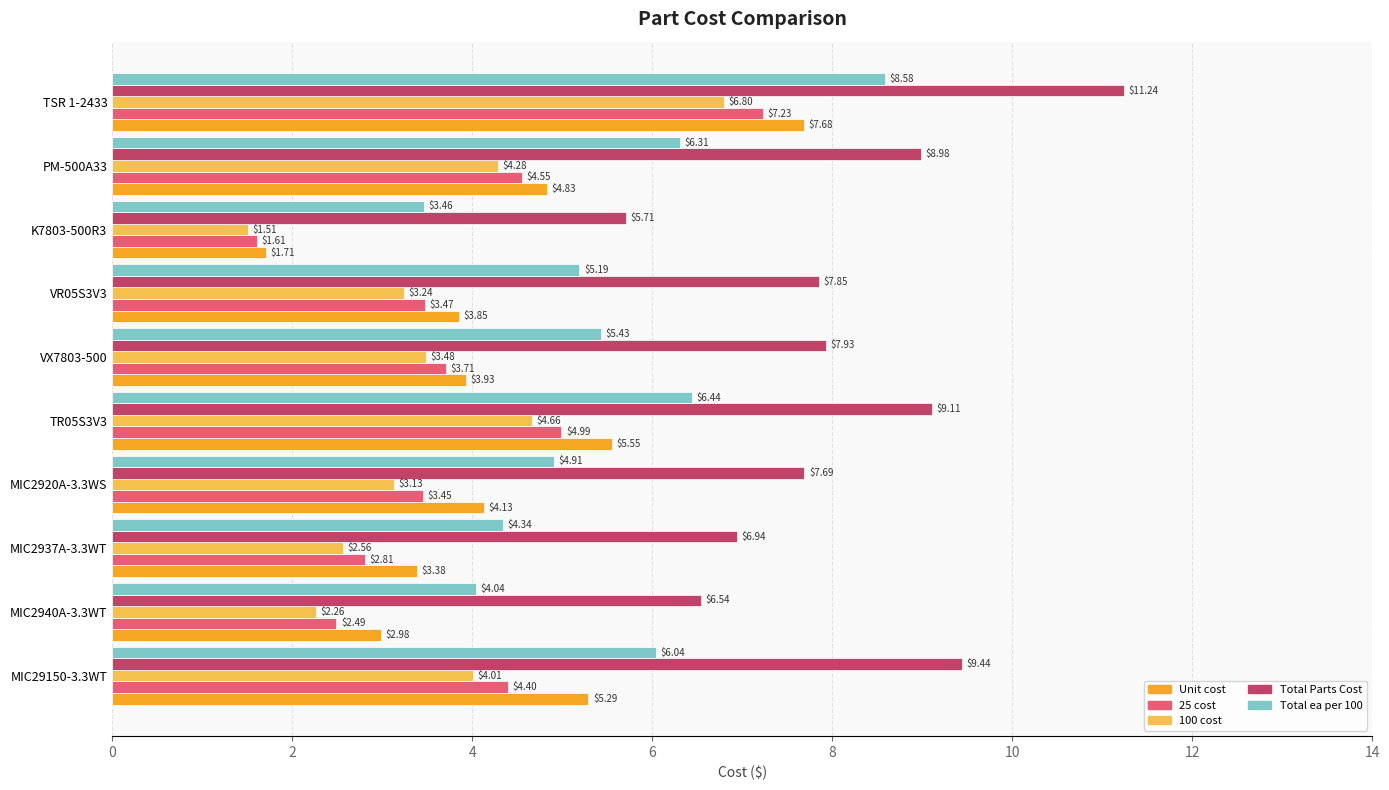

Which series has the widest spread of values?

Unit cost